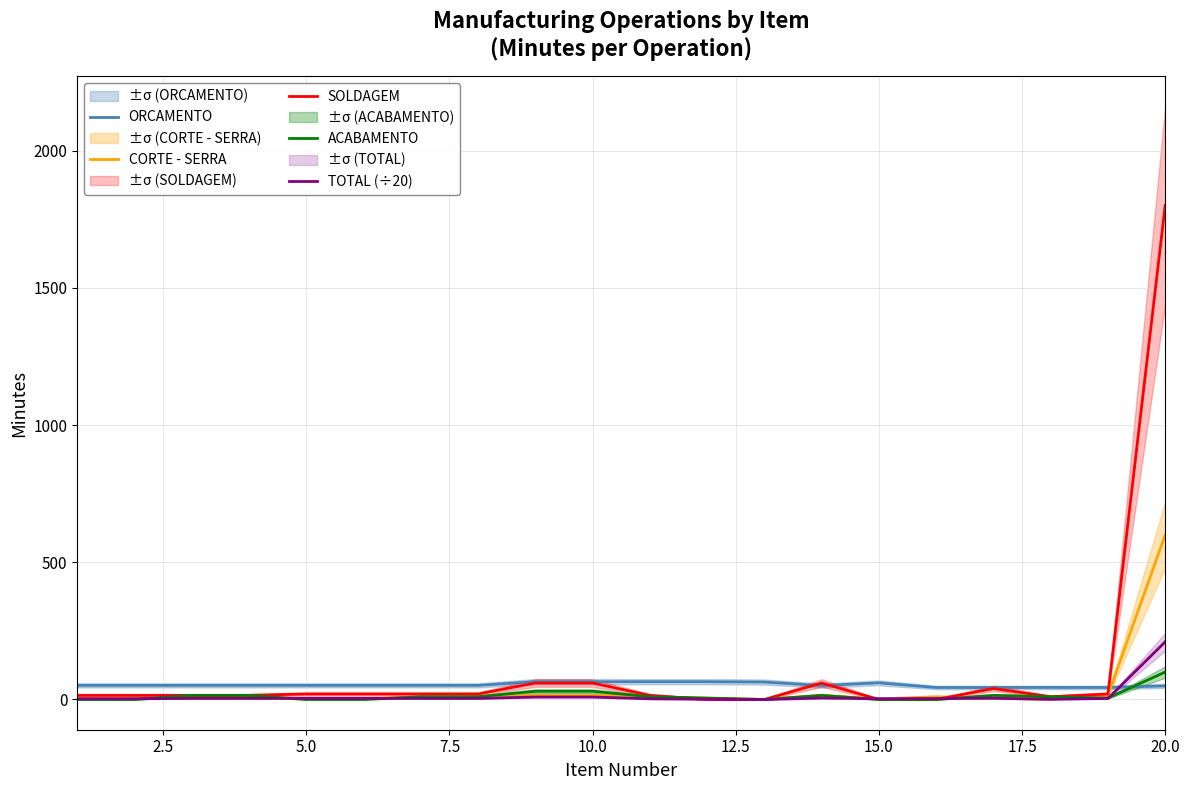

In CORTE - SERRA, how many points are higher than both neighbors (excluding endpoints)?

2